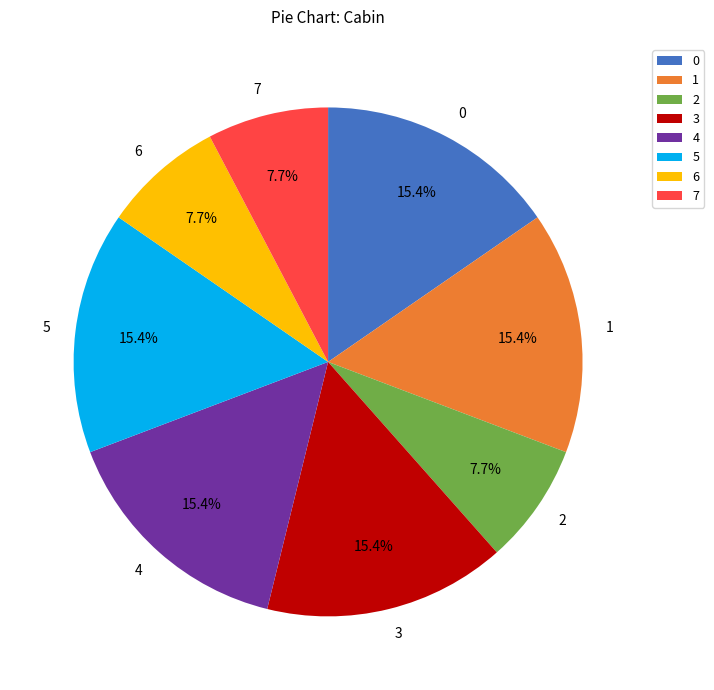

To the nearest percent, what is the combined percentage of 1 and 4?

31%